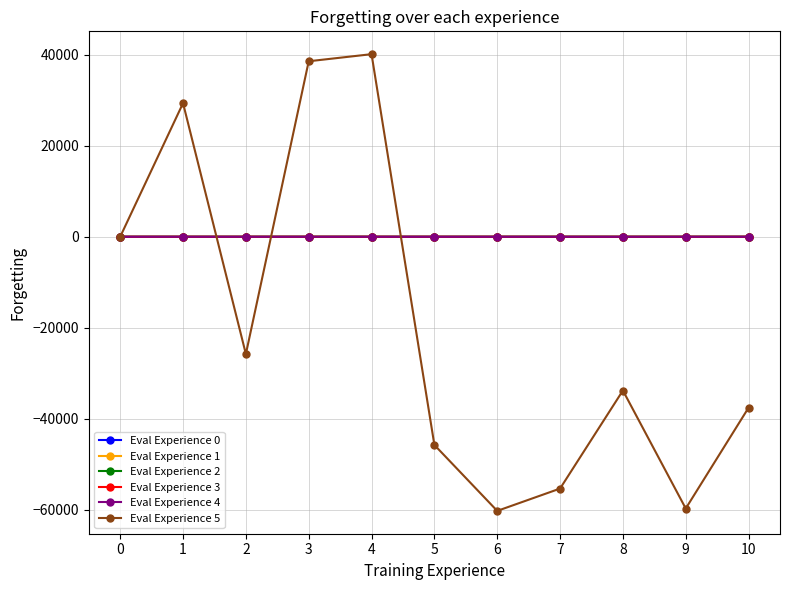

What is the smallest value displayed?

-60288.0